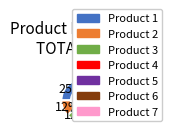

What is the largest slice in the pie chart?

Product 1